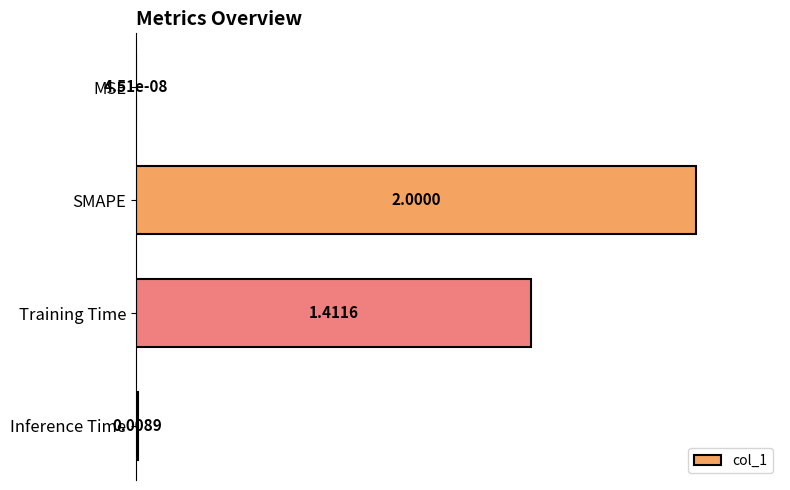

What is the sum of all values?

171.0